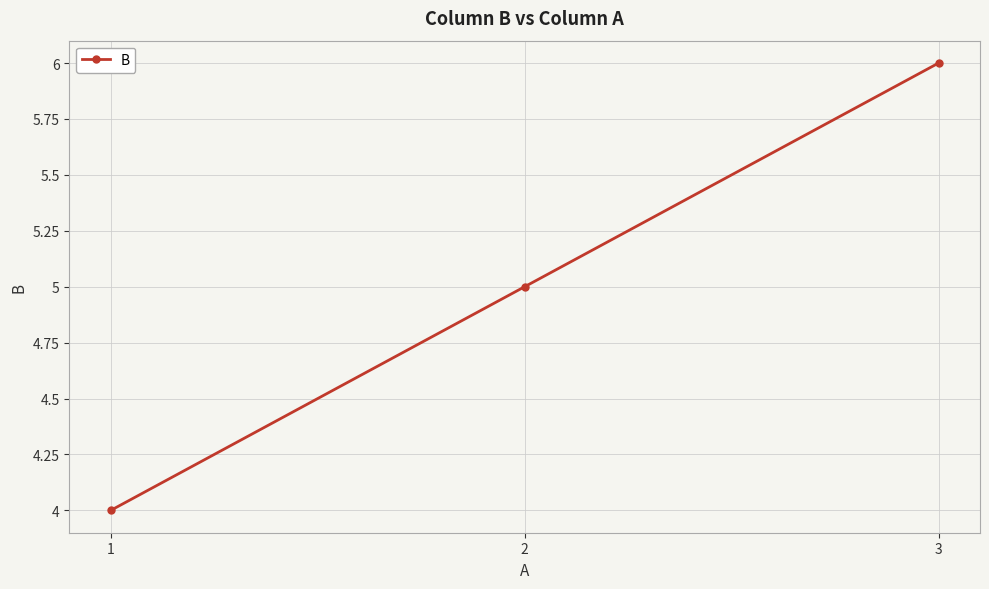

What is the value of the 1st point from the left?

4